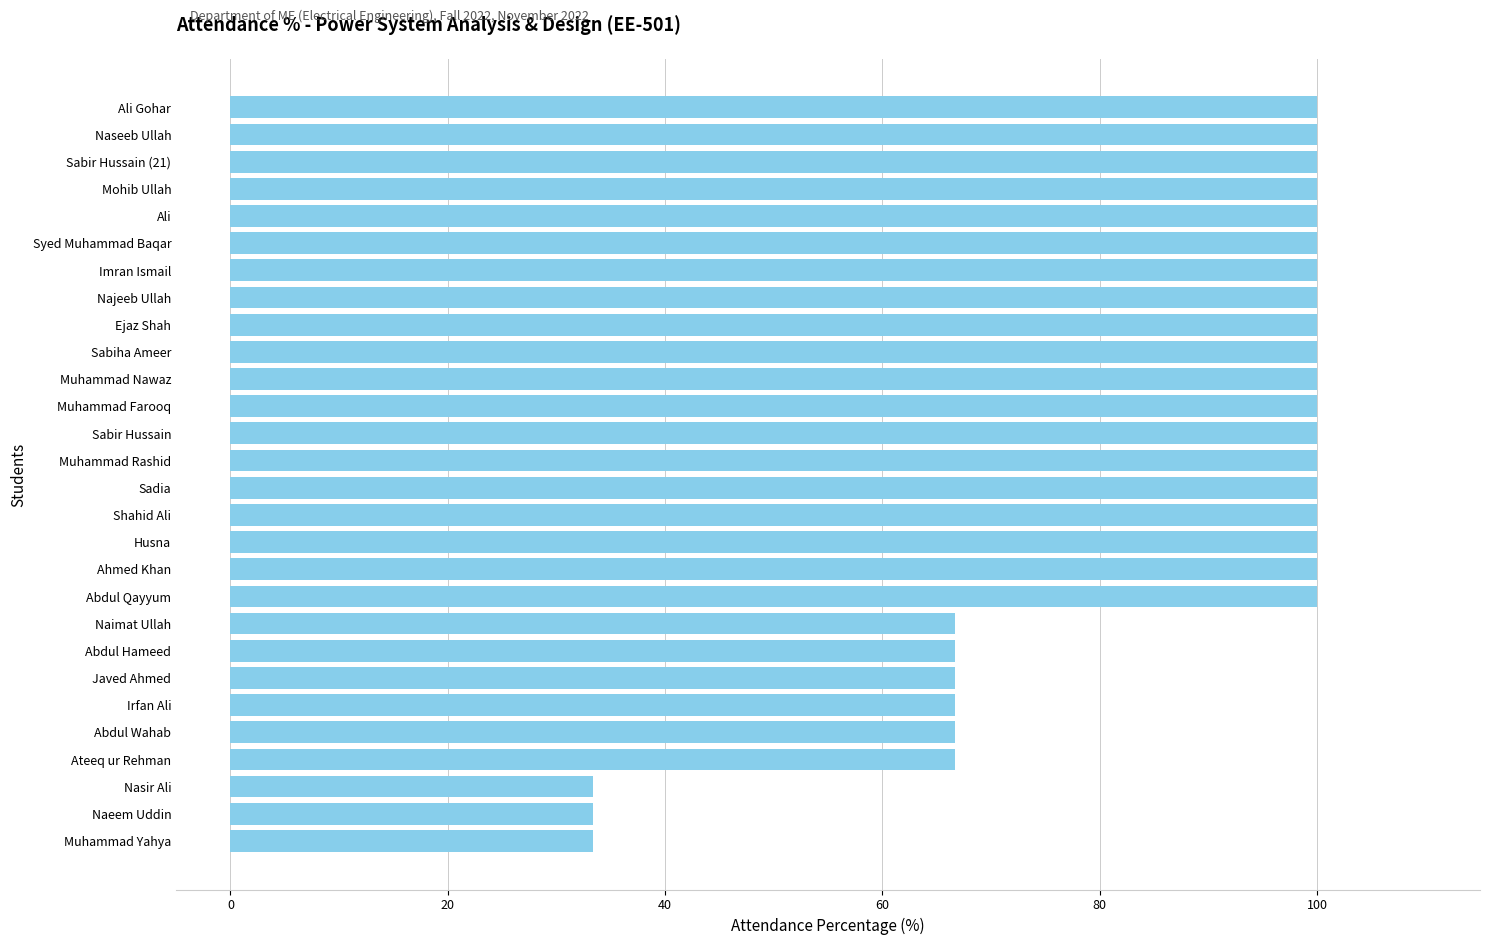

Reading top to bottom, list all the values displayed in this chart.

100.0	100.0	100.0	100.0	100.0	100.0	100.0	100.0	100.0	100.0	100.0	100.0	100.0	100.0	100.0	100.0	100.0	100.0	100.0	66.7	66.7	66.7	66.7	66.7	66.7	33.3	33.3	33.3